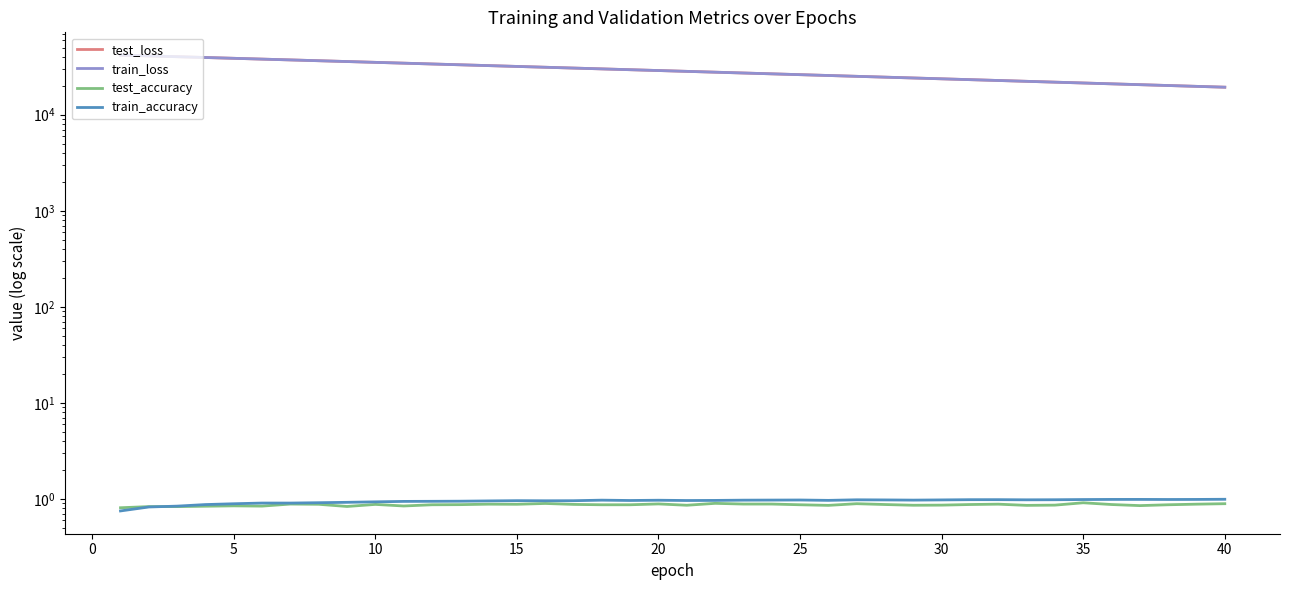

What are all the series names shown in the legend?

test_loss, train_loss, test_accuracy, train_accuracy